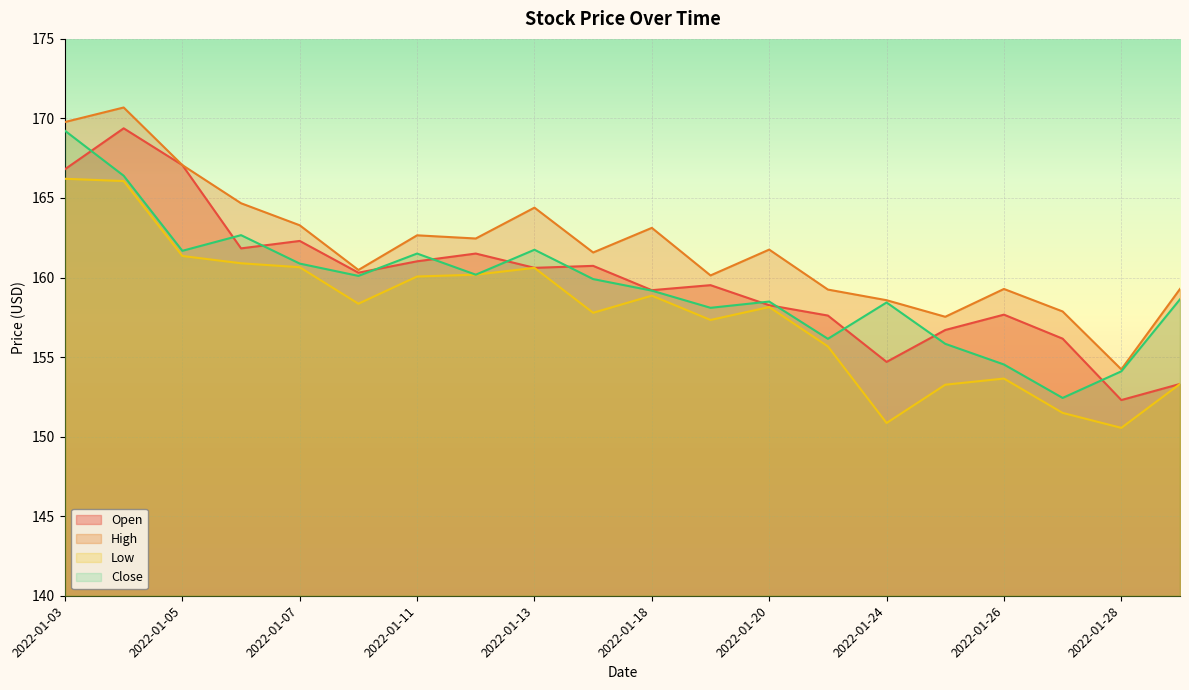

In Close, how many points are higher than both neighbors (excluding endpoints)?

5